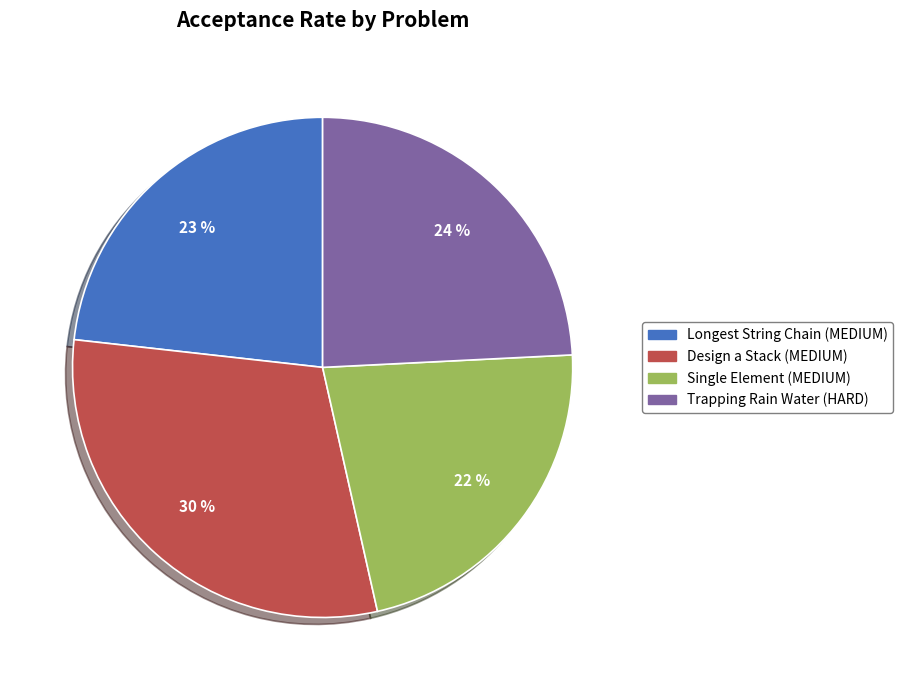

What is the largest slice in the pie chart?

Design a Stack (MEDIUM)